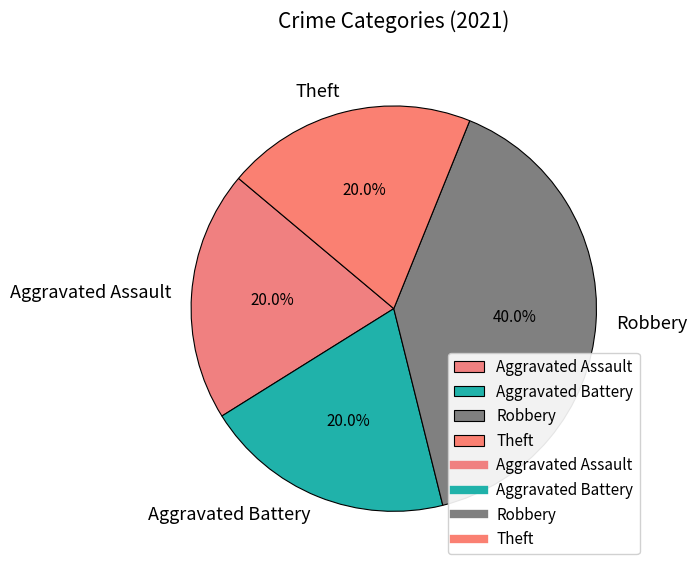

To the nearest percent, what portion does Aggravated Assault represent?

20%